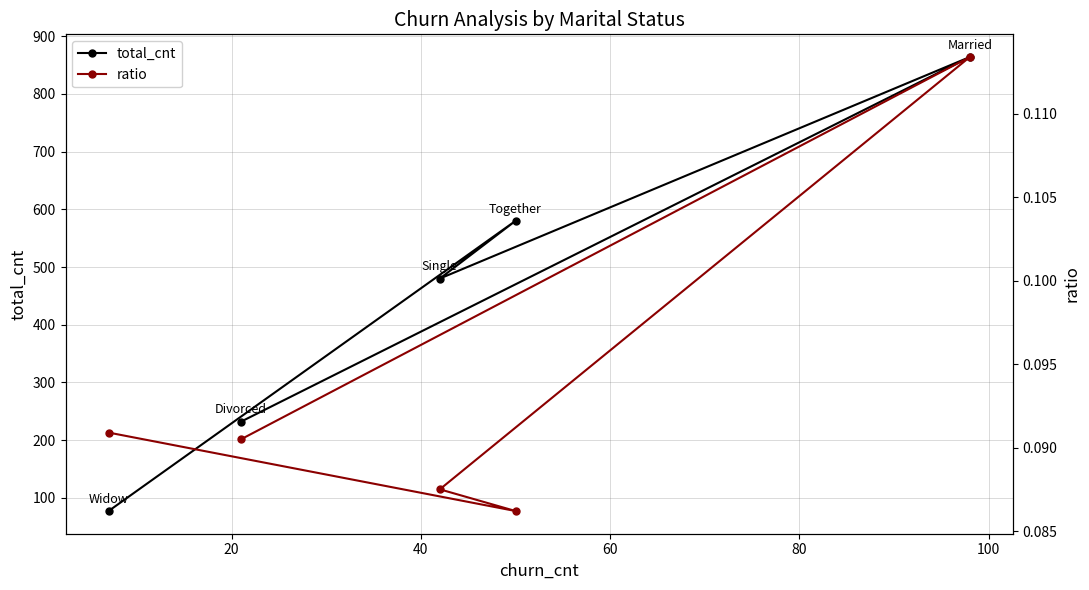

What is the maximum value for total_cnt?

864